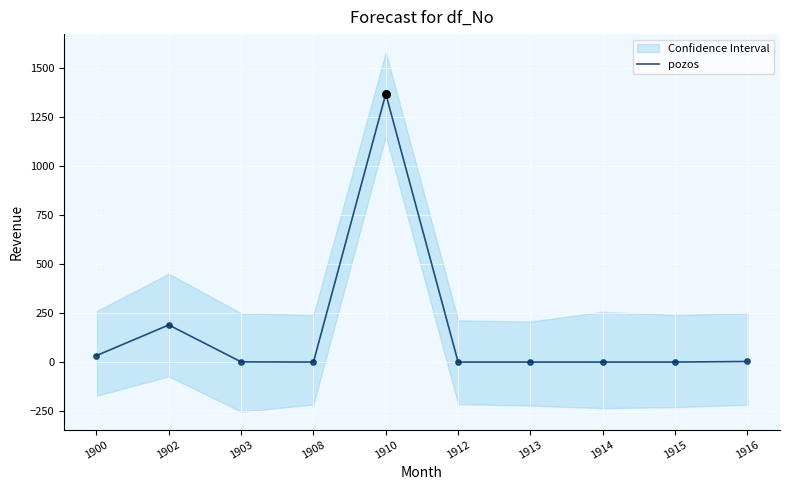

Between 1900 and 1912, which is larger?

1900